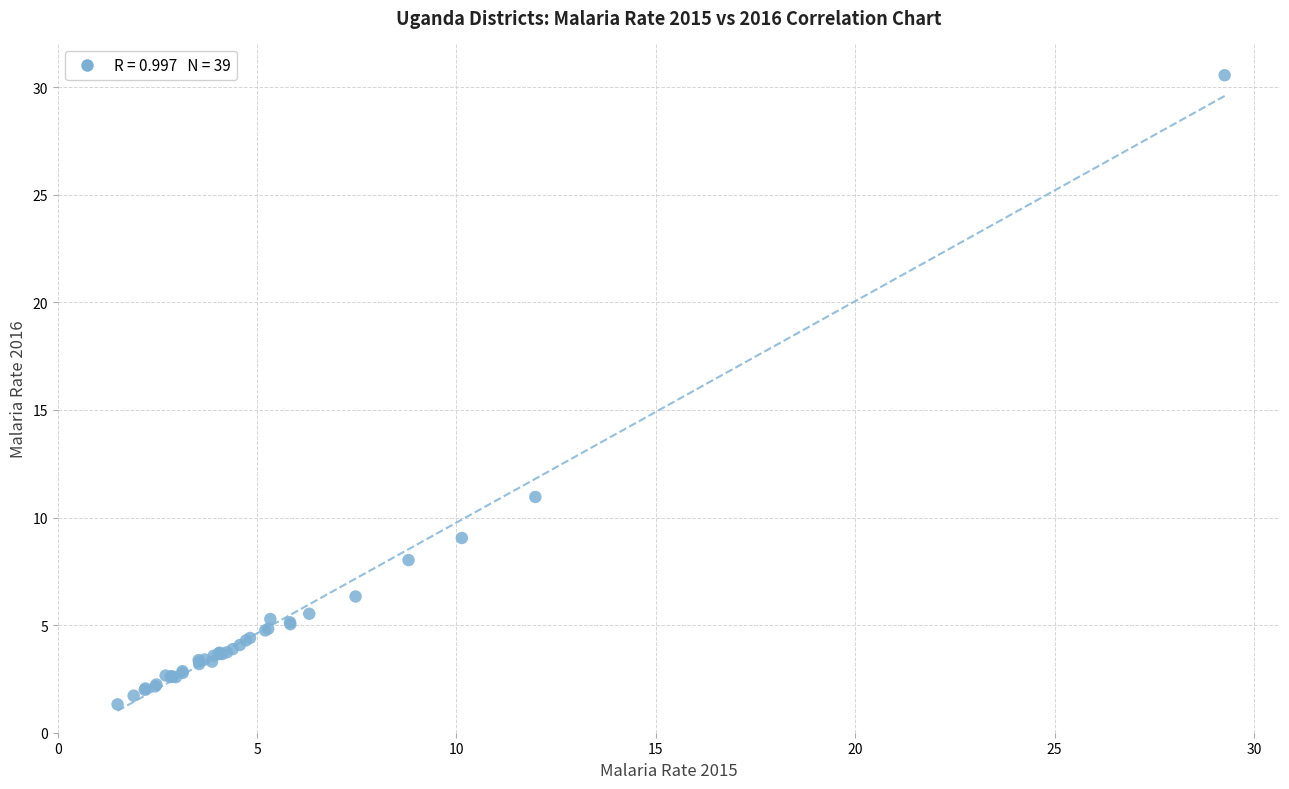

What Y value in the scatter plot is closest to 15?

11.0